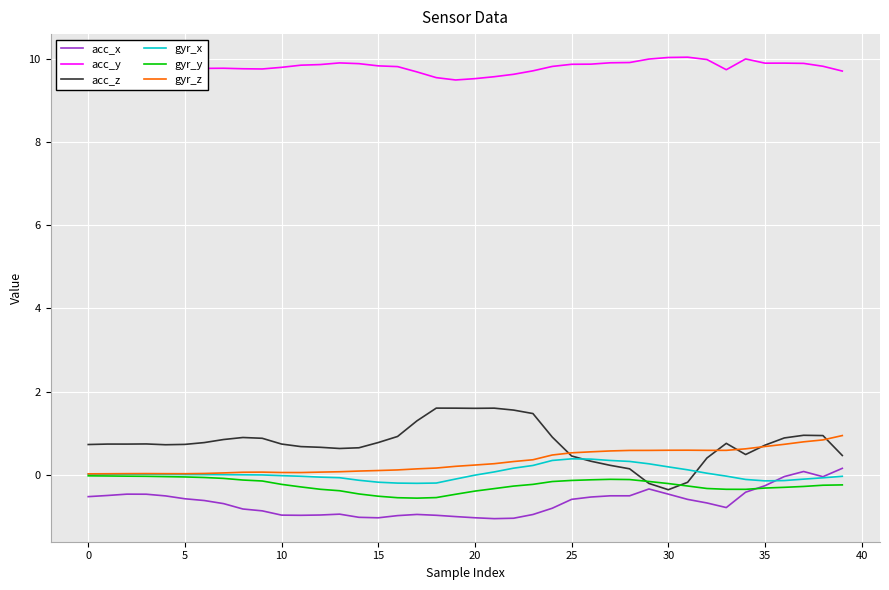

Which series has the largest total across all categories?

acc_y